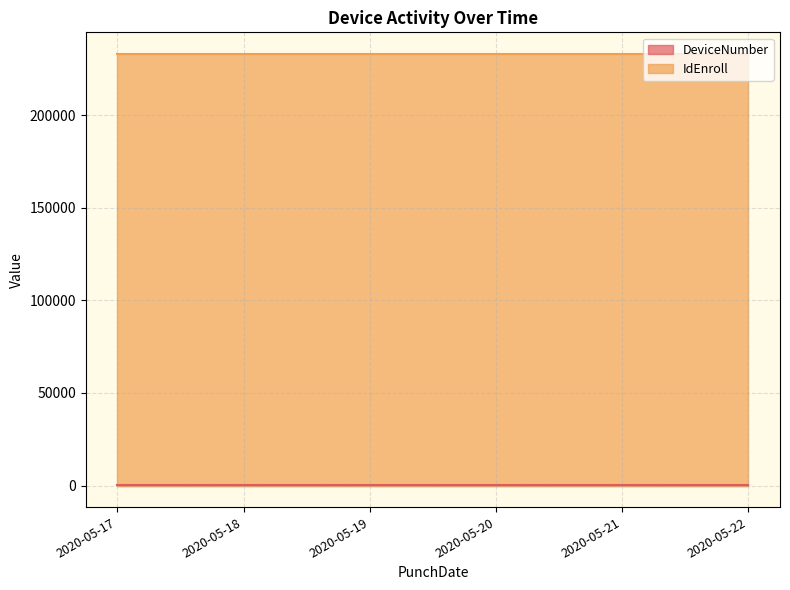

Read the DeviceNumber value at 2020-05-21.

200